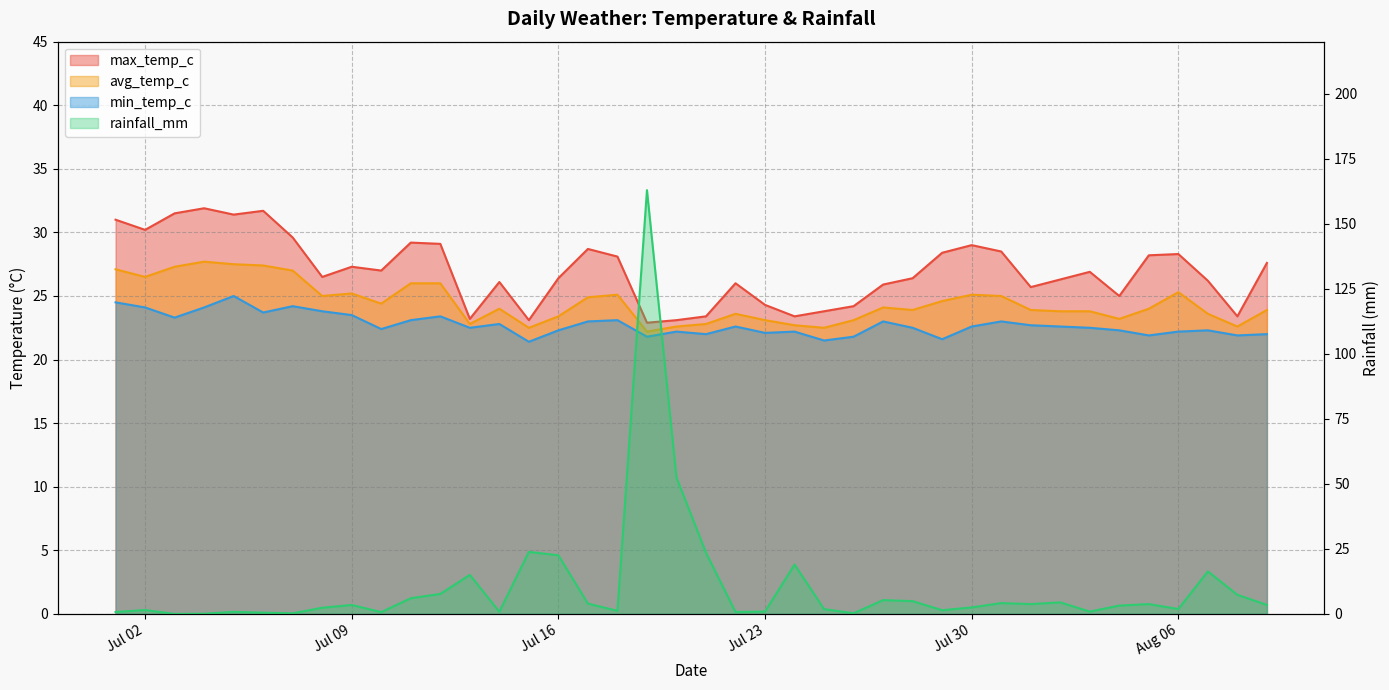

In min_temp_c, how many points are lower than both neighbors (excluding endpoints)?

12